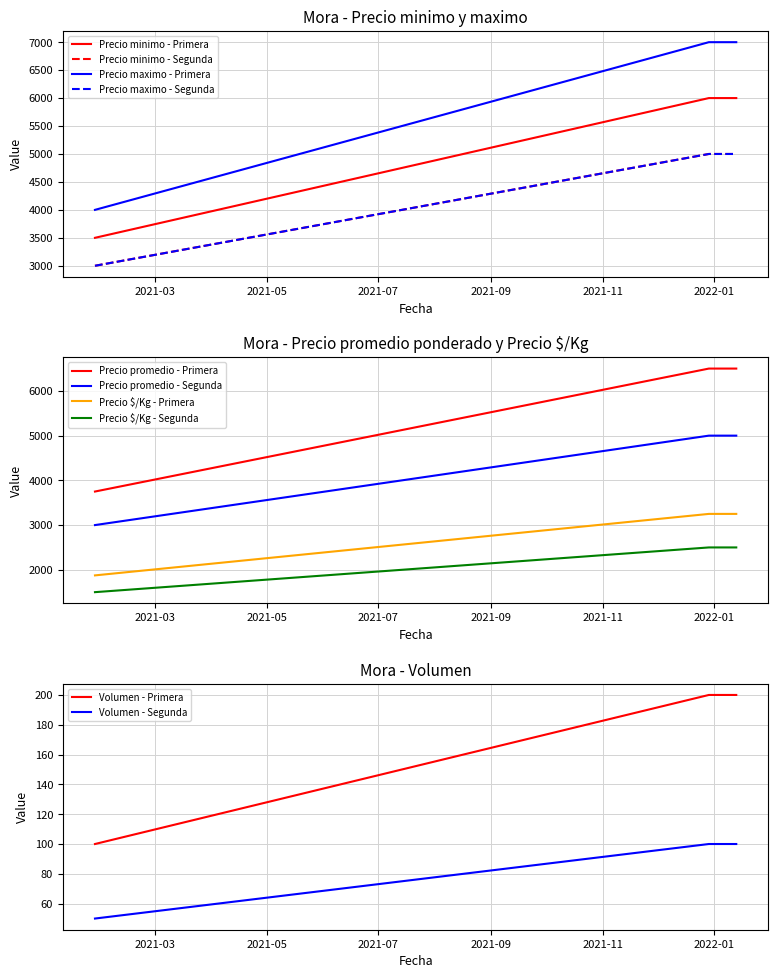

What is the minimum value for Precio promedio - Segunda?

3000